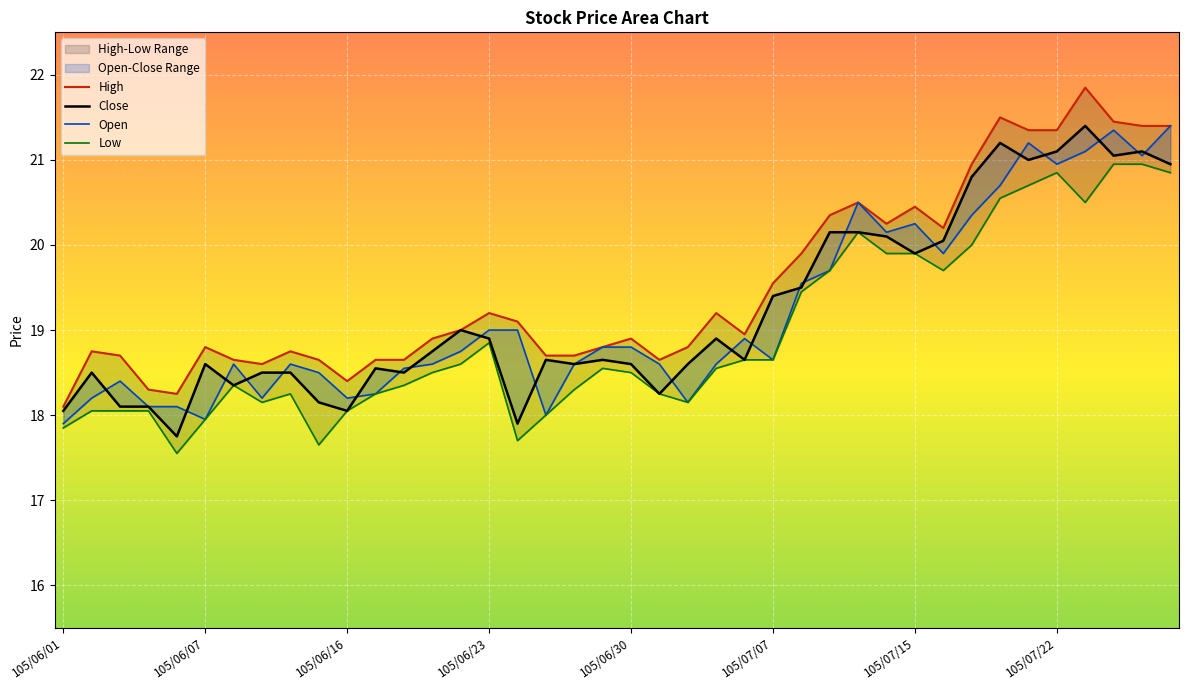

How many data points in Open are less than 18?

2